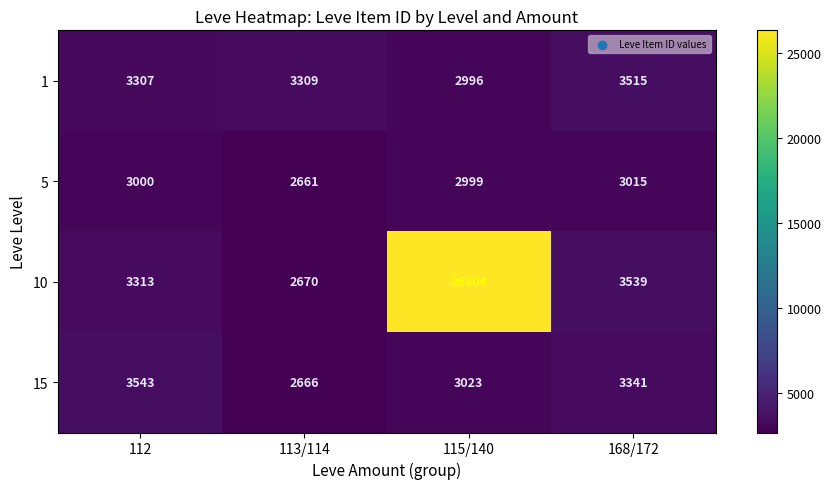

What is the difference between the maximum and minimum values in the 15 series?

877